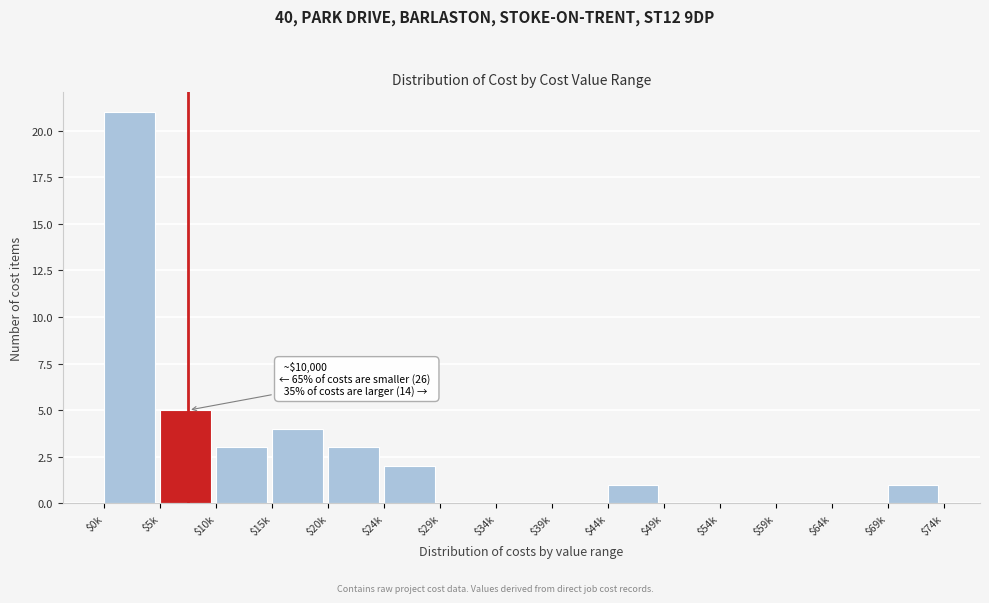

At which label is the value closest to 10?

$5k